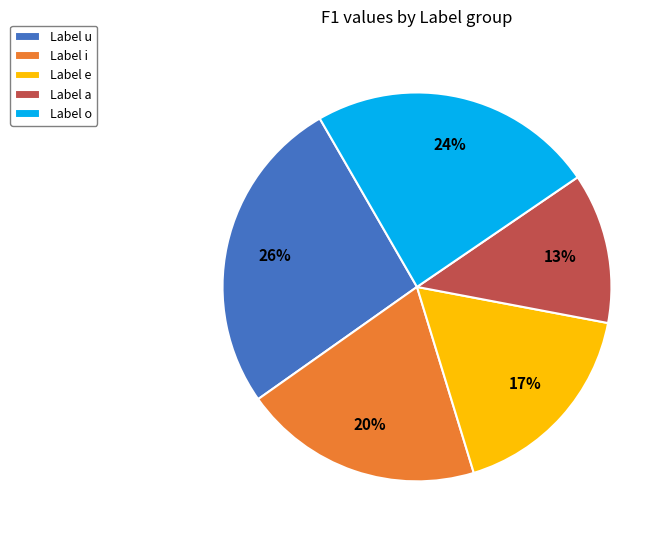

The Label u slice represents 40% of the pie. True or false?

False